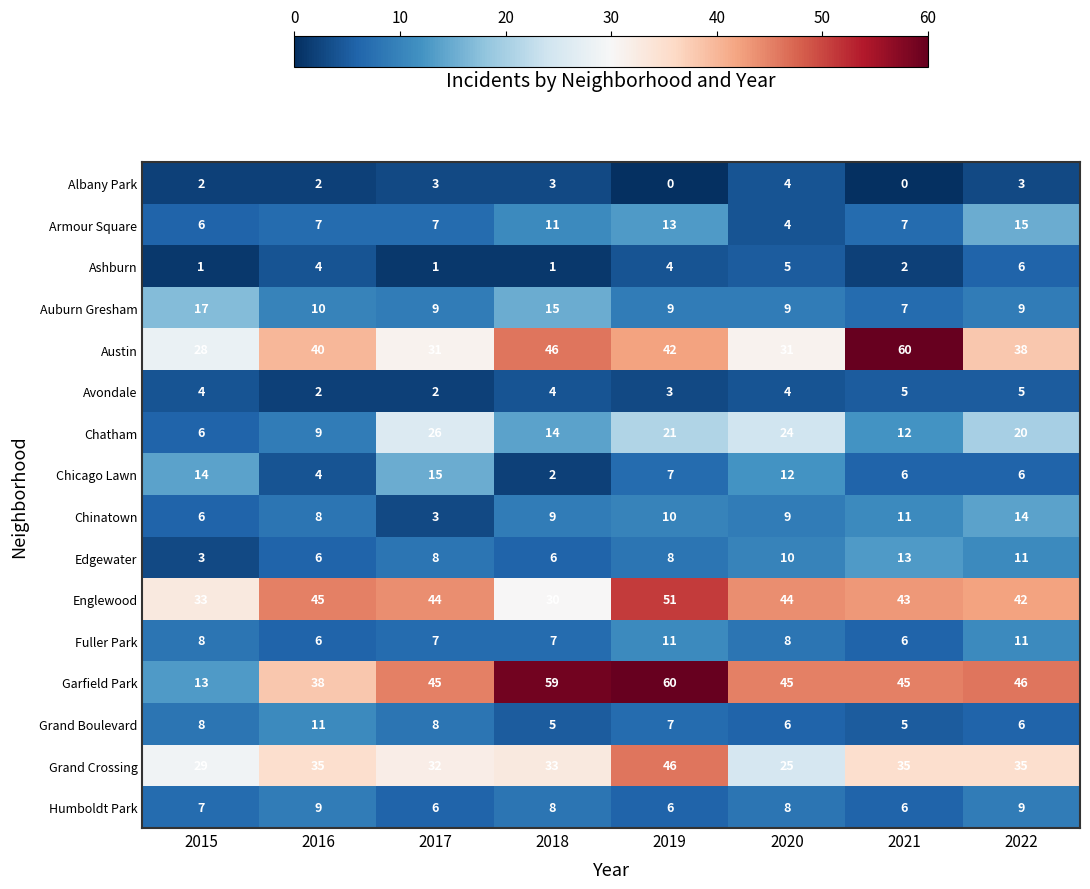

The value of Humboldt Park at 2017 is 8. True or false?

False